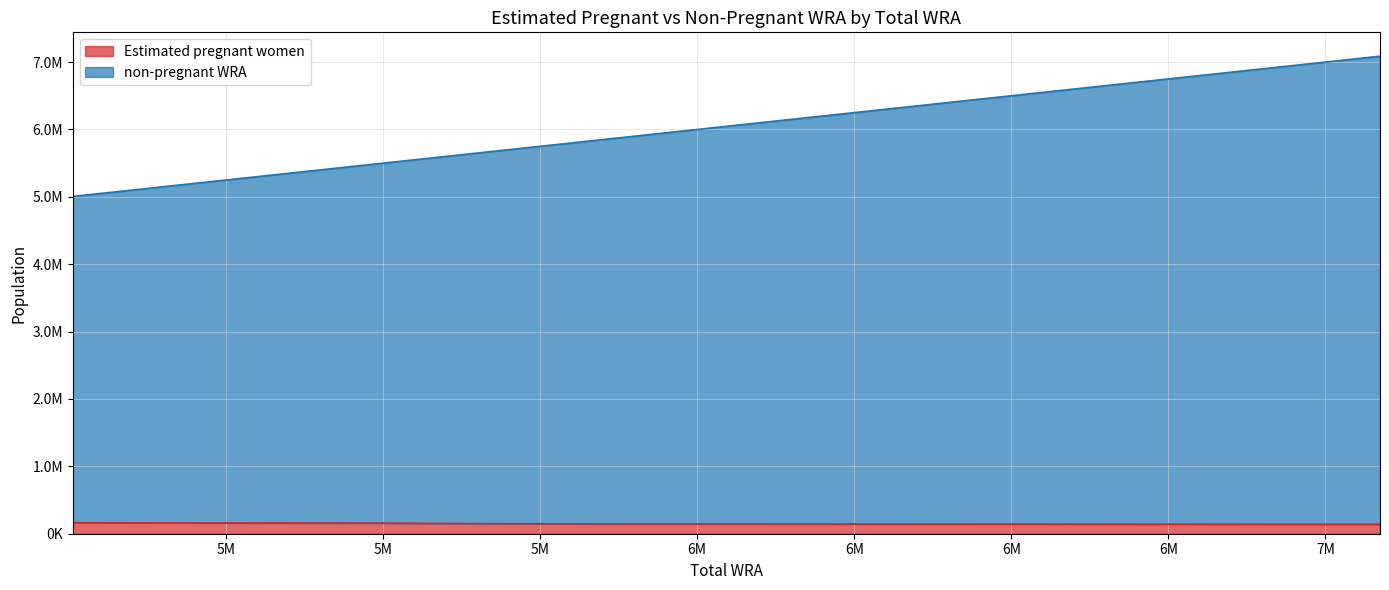

How many lines are shown in the chart?

2